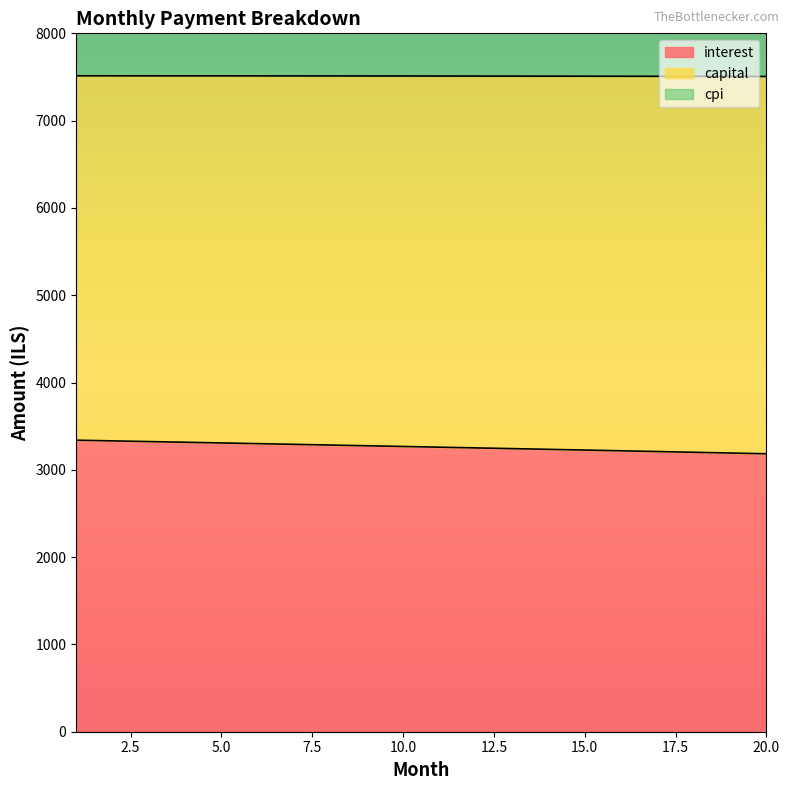

The interest series shows 3184.0 at 20.0. True or false?

True